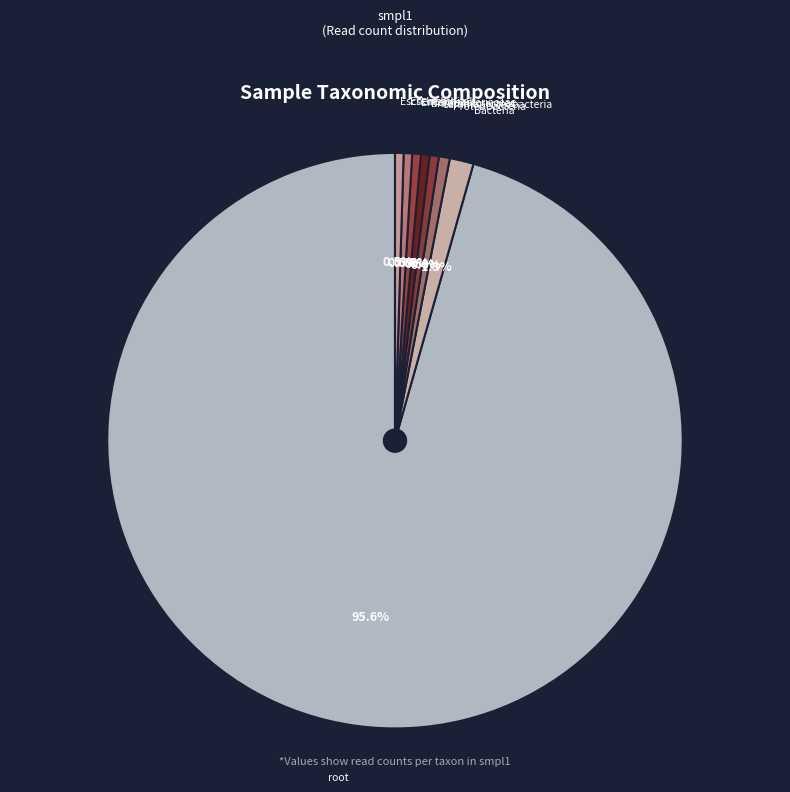

True or false: Gammaproteobacteria accounts for 11% of the total.

False